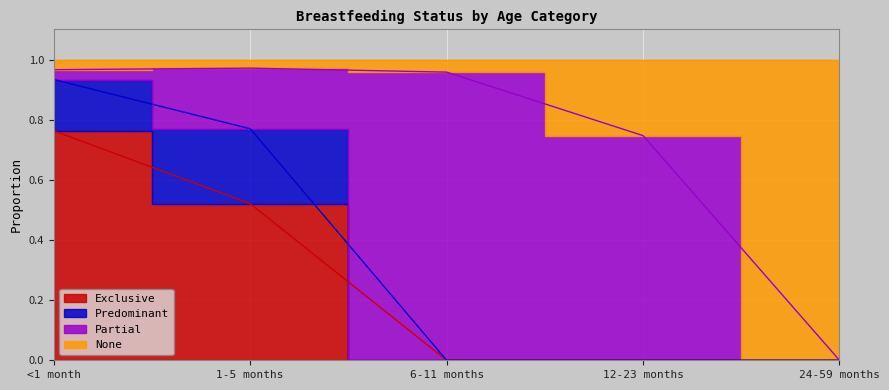

What value does the Exclusive series have at 1-5 months?

0.5